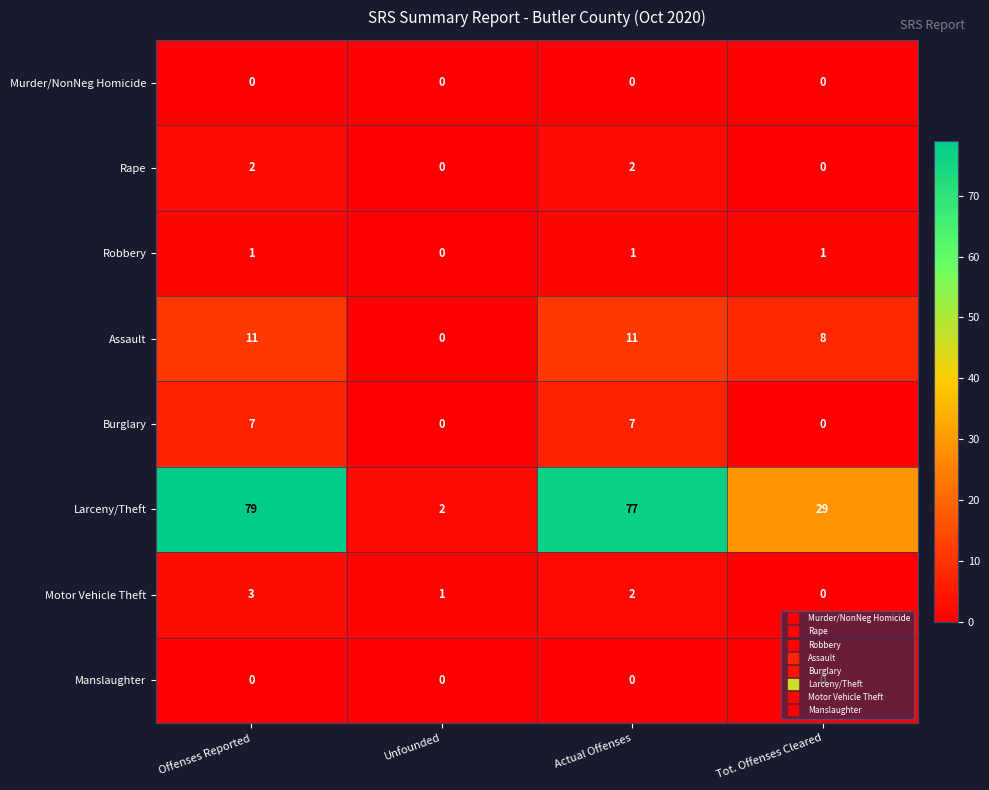

Which series changed the most between Unfounded and Tot. Offenses Cleared?

Larceny/Theft